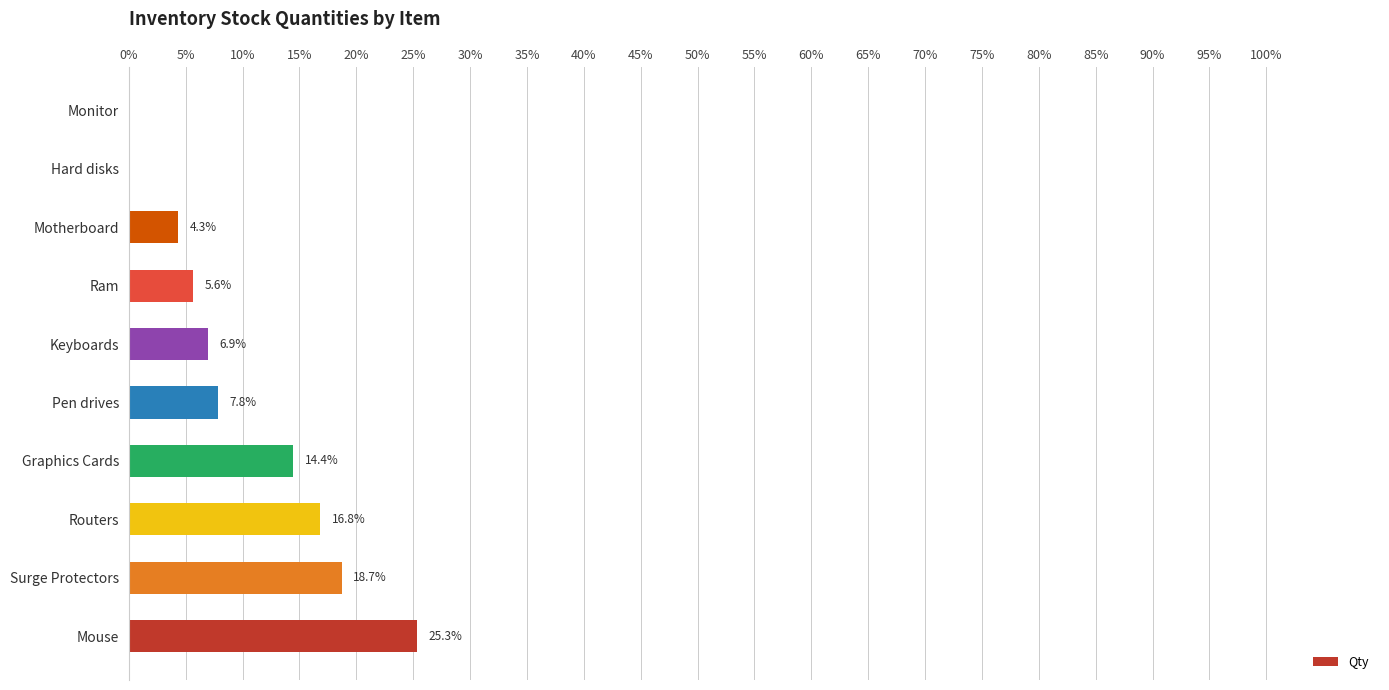

What is the average value?

10.0